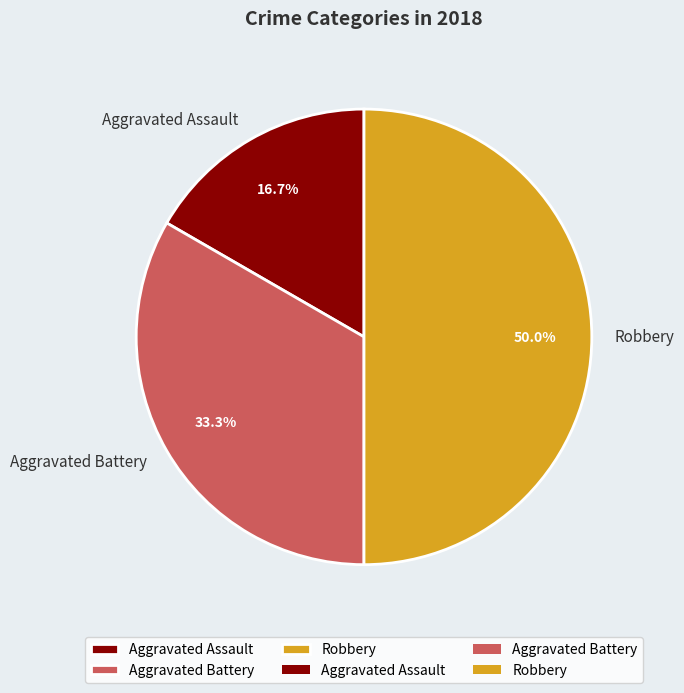

To the nearest percent, what portion does Robbery represent?

50%